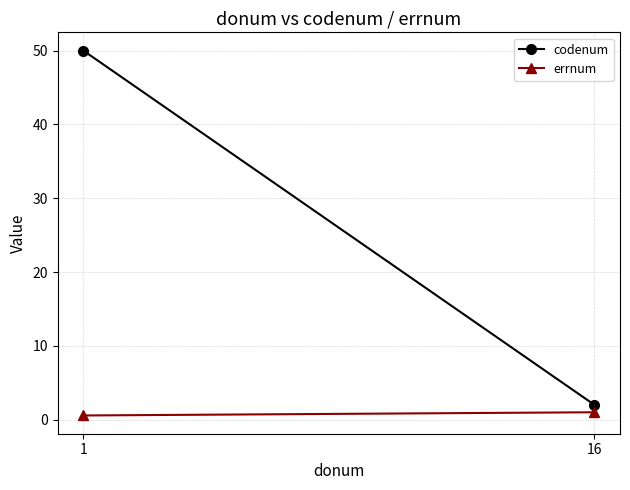

Which label corresponds to the largest value in the chart?

1